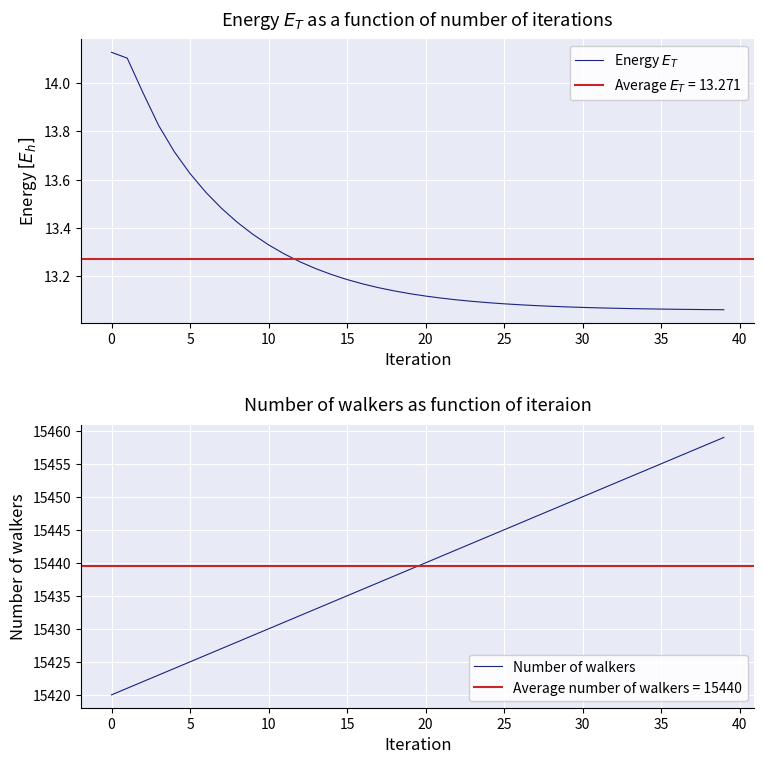

What is the average value of the Number of walkers series?

15439.5